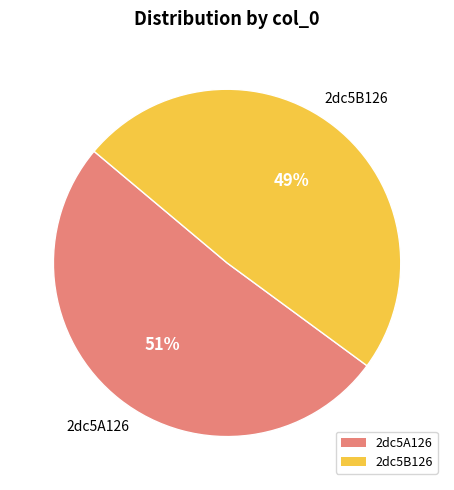

Is 2dc5A126 the majority of the pie?

Yes